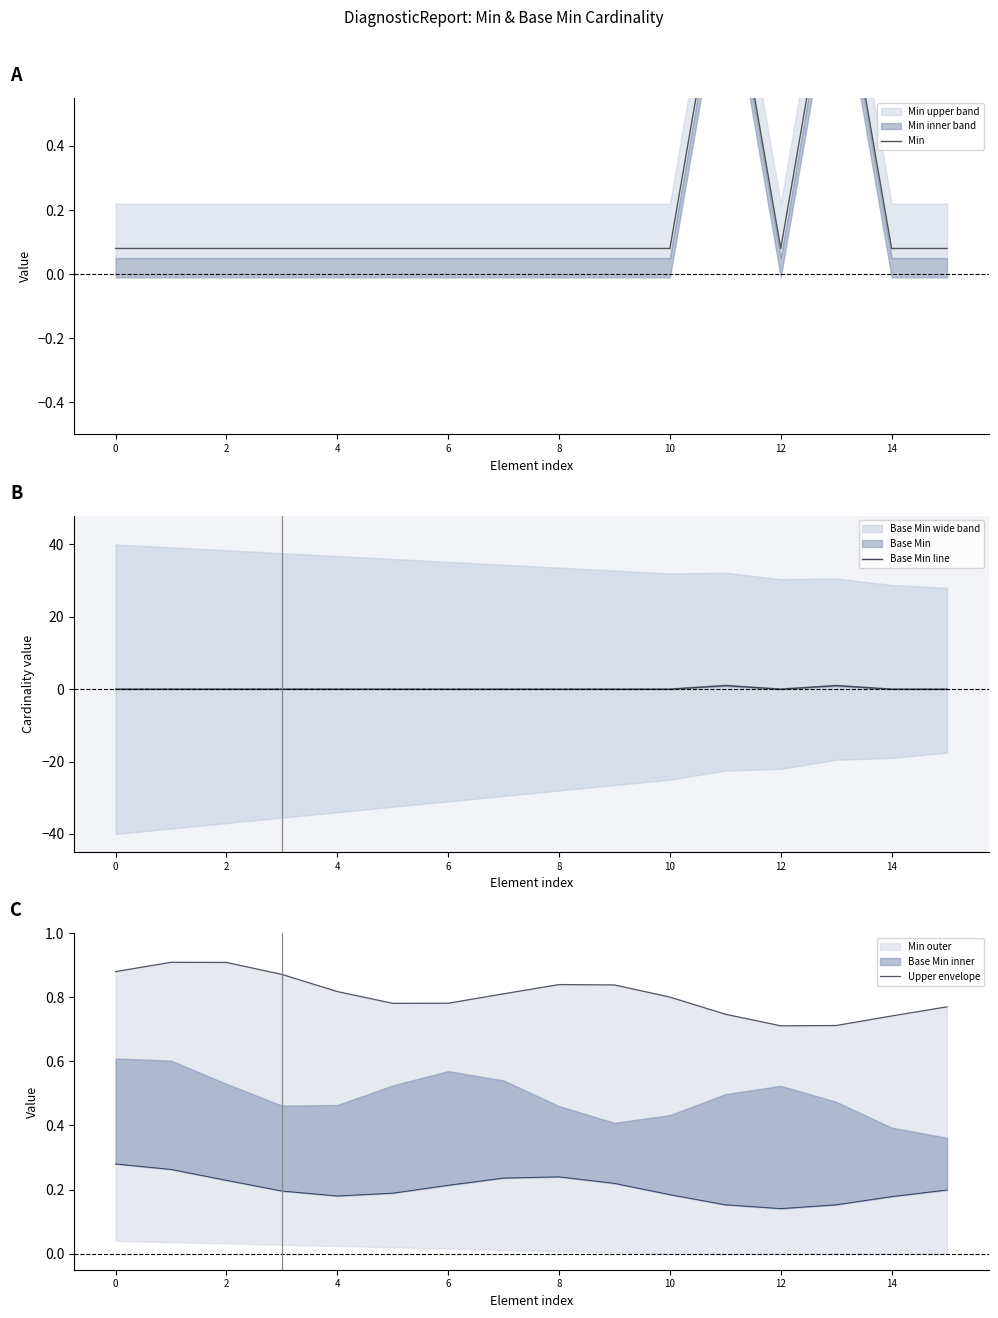

What is the label of the 16th point from the left?

15